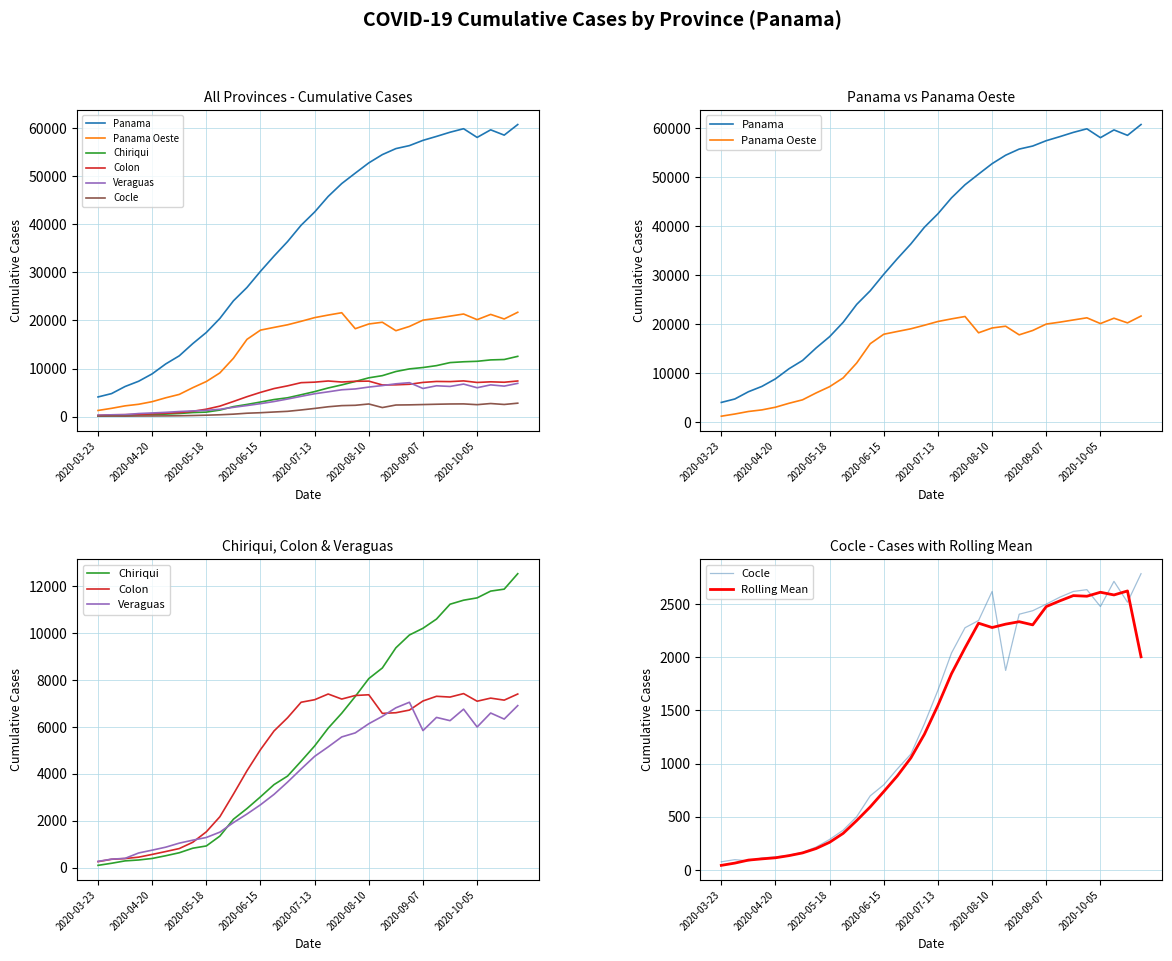

Reading left to right, list all the values displayed in this chart.

Panama: 4079	4782	6258	7351	8892	10952	12641	15188	17504	20427	24085	26864	30234	33409	36425	39826	42581	45821	48500	50671	52804	54527	55777	56401	57492	58316	59185	59917	58105	59686	58581	60789
Panama Oeste: 1270	1715	2229	2558	3101	3906	4611	6014	7296	9086	12131	16066	17994	18557	19105	19827	20594	21127	21615	18289	19272	19632	17872	18760	20070	20460	20907	21347	20170	21265	20313	21709
Chiriqui: 102	191	293	331	396	512	639	833	929	1349	2068	2523	3024	3544	3908	4541	5193	5950	6587	7302	8064	8516	9376	9922	10208	10601	11234	11405	11504	11793	11876	12535
Colon: 260	361	392	452	568	691	818	1087	1532	2175	3137	4133	5035	5831	6394	7055	7163	7406	7191	7343	7374	6580	6608	6721	7109	7309	7276	7424	7099	7231	7145	7406
Veraguas: 271	366	400	630	750	877	1049	1176	1291	1518	1924	2290	2684	3128	3651	4208	4749	5152	5576	5749	6140	6454	6818	7055	5847	6409	6270	6760	6000	6596	6338	6912
Cocle: 77	97	85	113	123	138	166	215	287	374	501	697	801	950	1089	1374	1690	2039	2277	2345	2618	1876	2404	2437	2499	2564	2618	2635	2476	2713	2517	2785